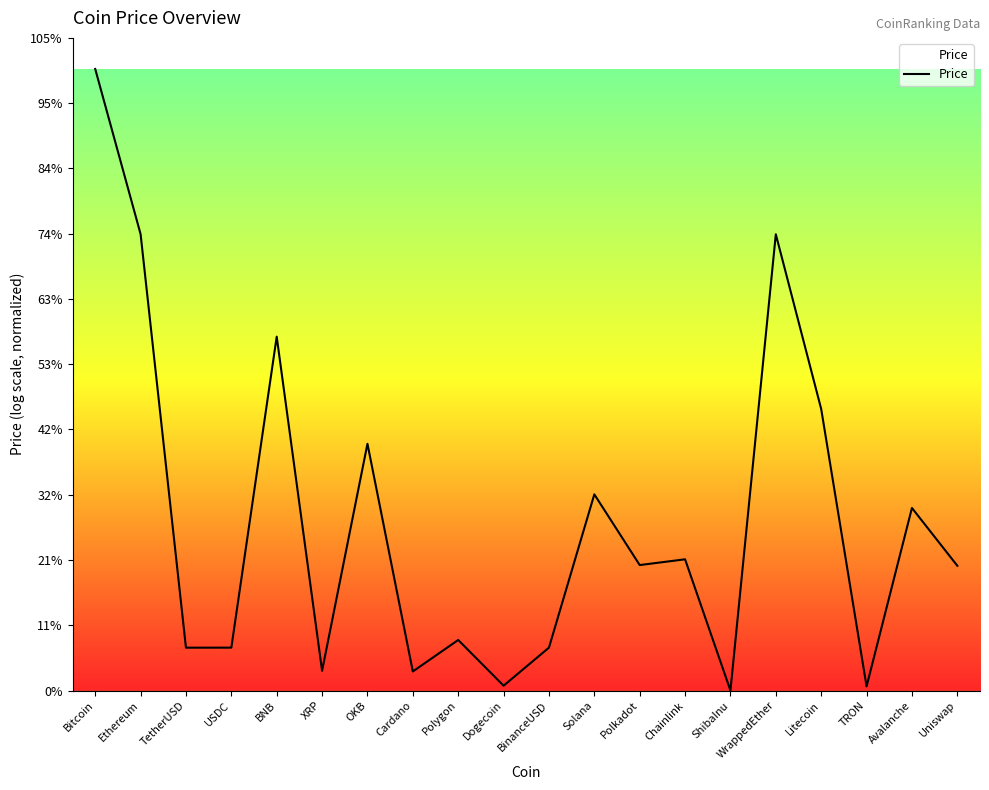

At which category does the data reach its first local peak?

BNB